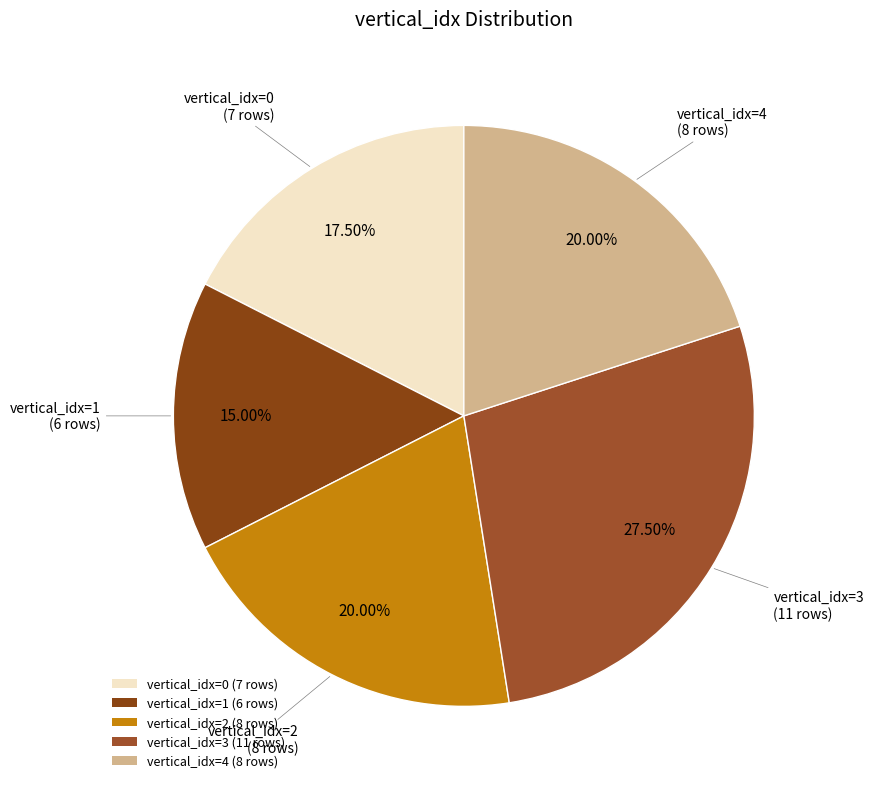

Between vertical_idx=2 (8 rows) and vertical_idx=1 (6 rows), which is larger?

vertical_idx=2 (8 rows)